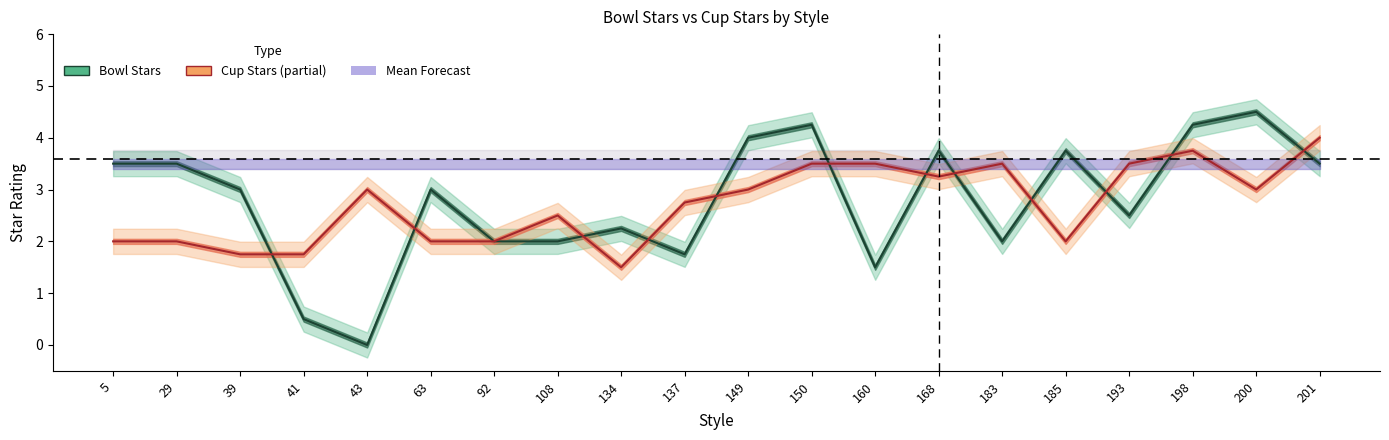

At 168, list the series in order from largest to smallest.

Bowl Stars, Cup Stars